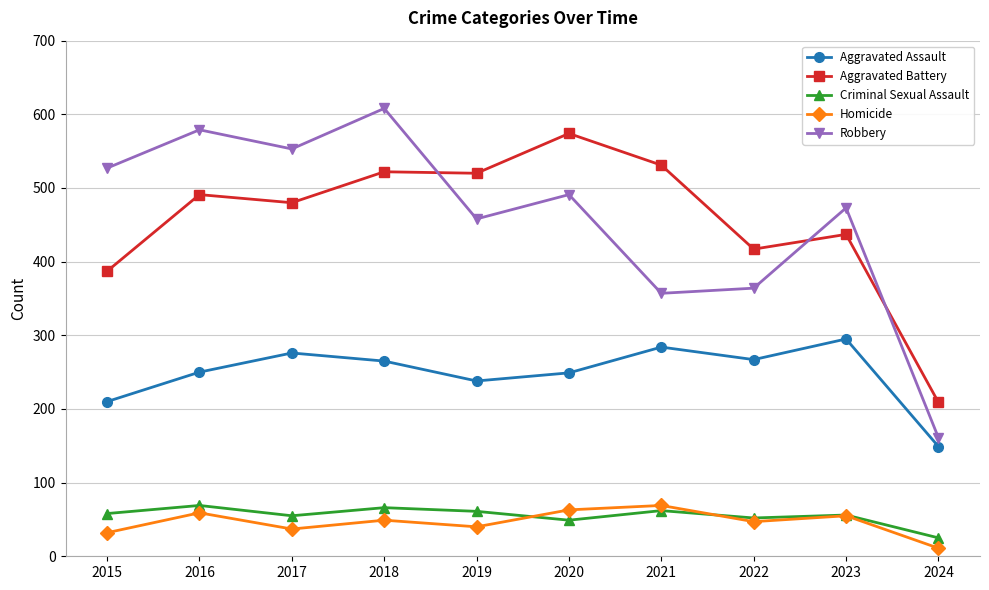

What is the value of the Criminal Sexual Assault point at the 5th from the left?

61